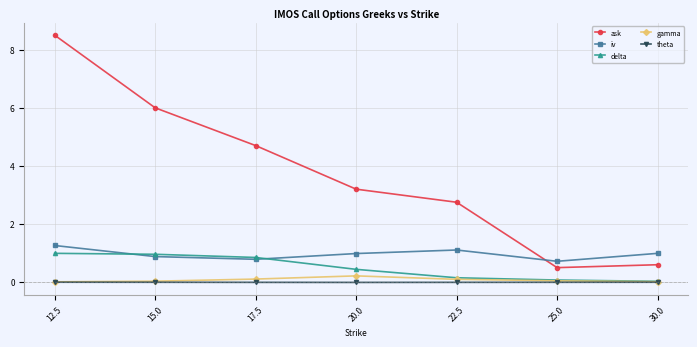

What is the value of the ask point at the 5th from the left?

2.8